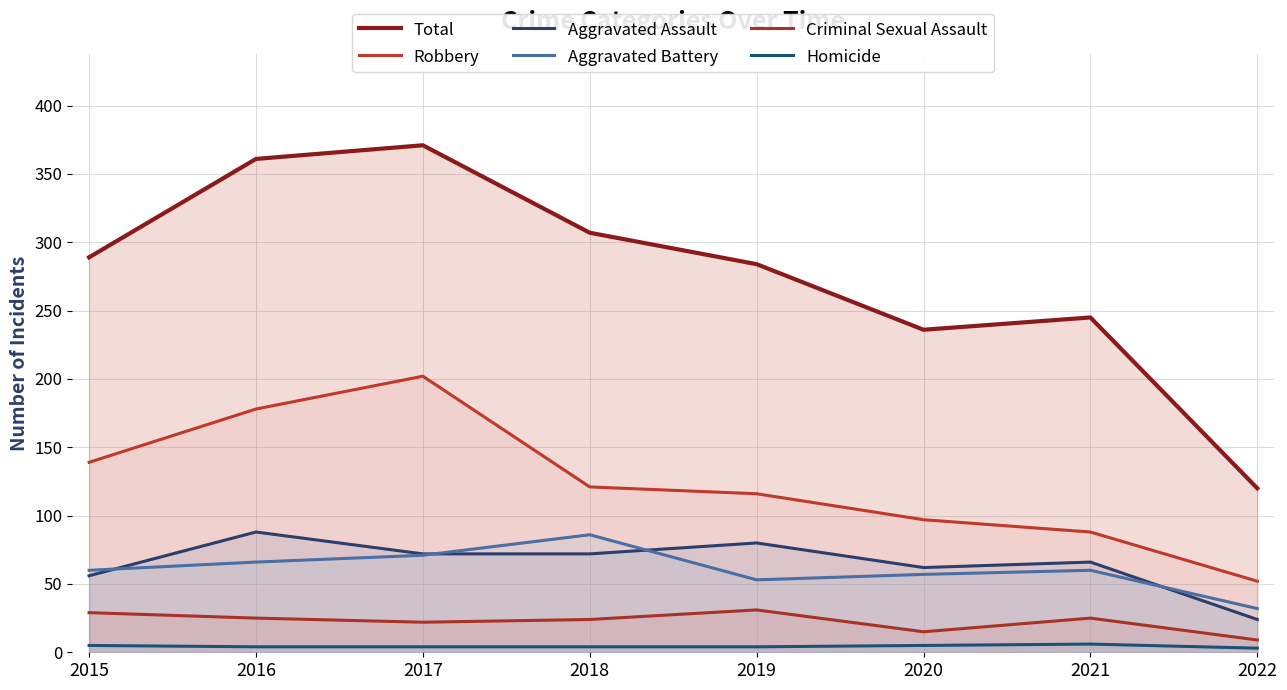

Which series has the largest range (max minus min)?

Total